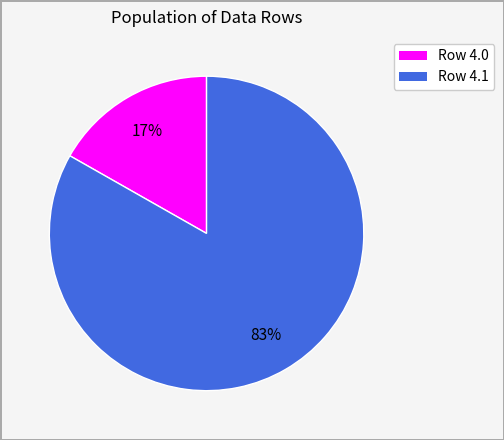

Is there any slice that represents more than half of the pie?

Yes